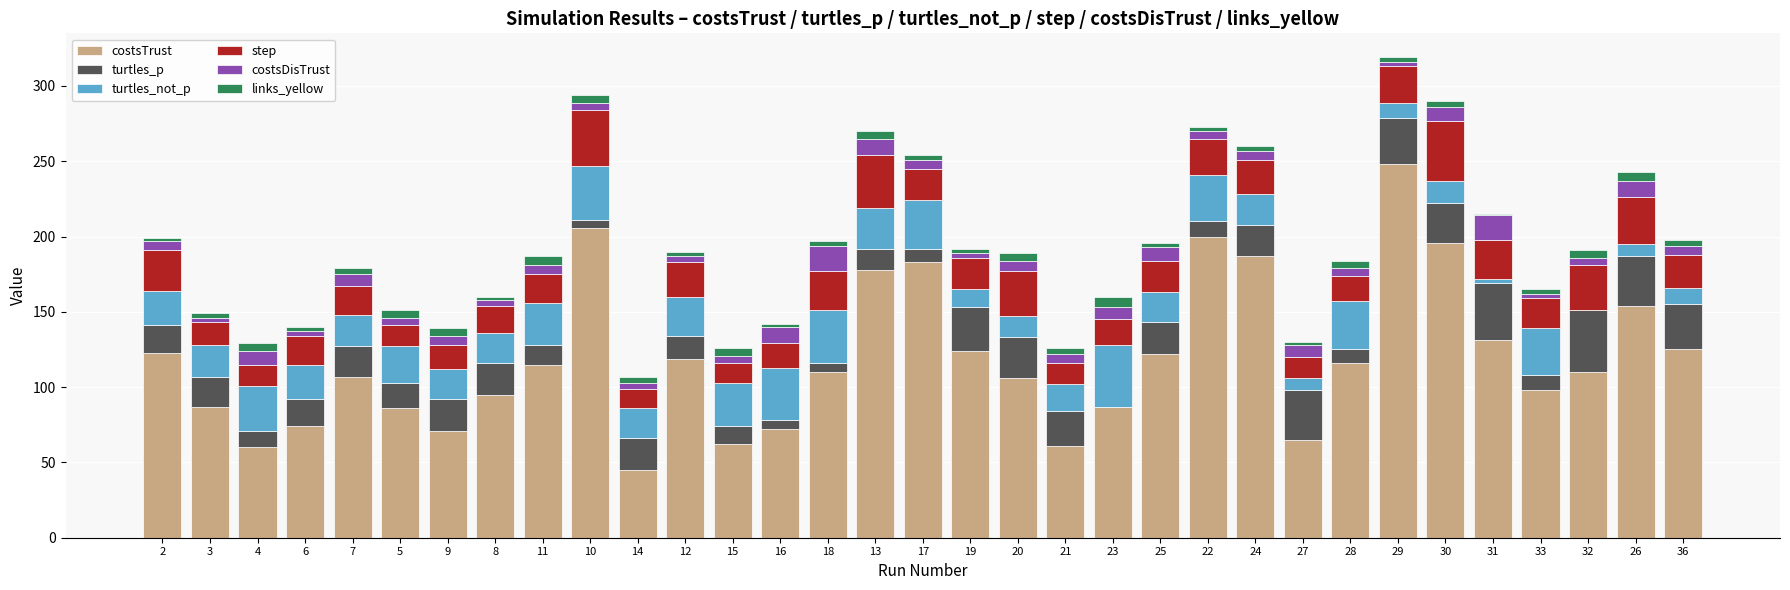

How many data points does each series have?

33